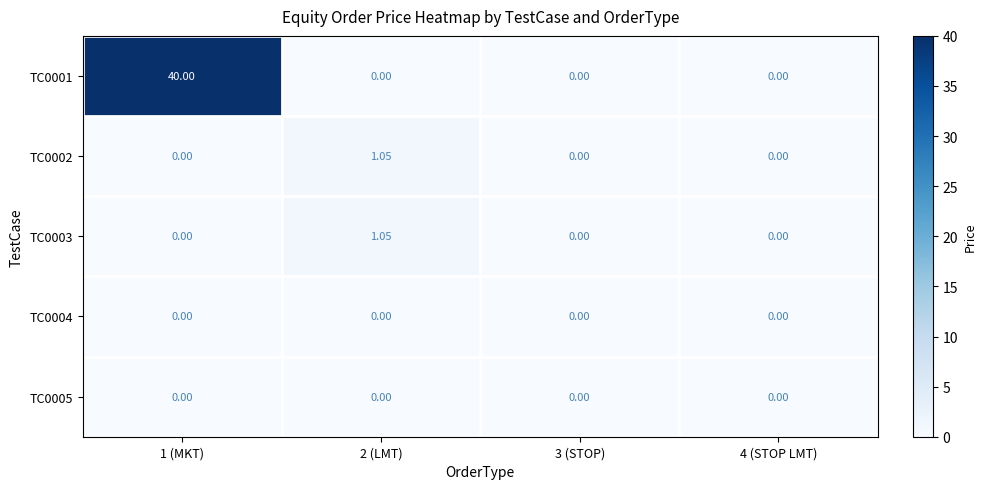

How many positive values does the TC0001 series have?

1